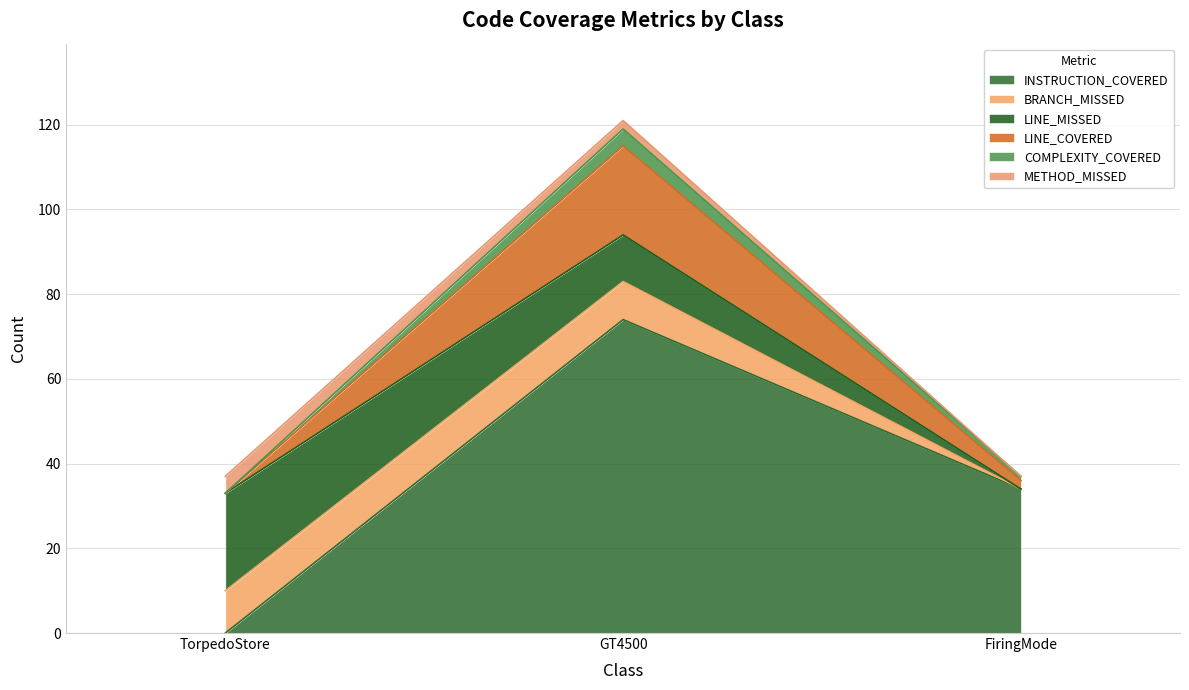

What is the maximum value for INSTRUCTION_COVERED?

74